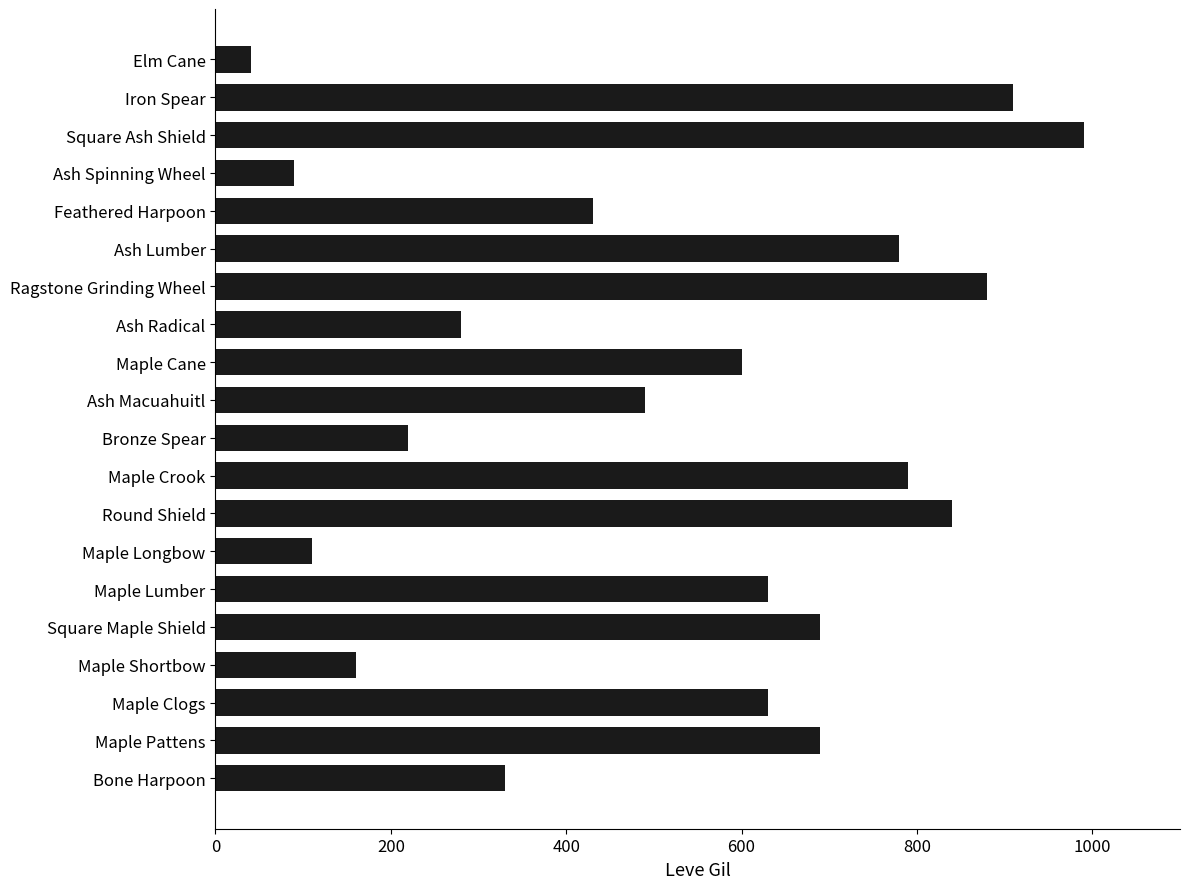

Reading bottom to top, transcribe all the data shown in this chart.

330	690	630	160	690	630	110	840	790	220	490	600	280	880	780	430	90	990	910	40